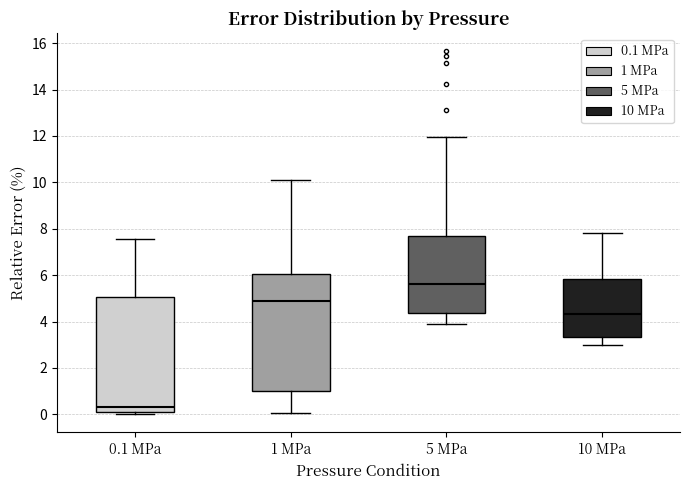

Where does the lower whisker of the box for 5 MPa end on the y-axis? The values are not printed on the chart, so give them approximately, as read against the axis.

4.0